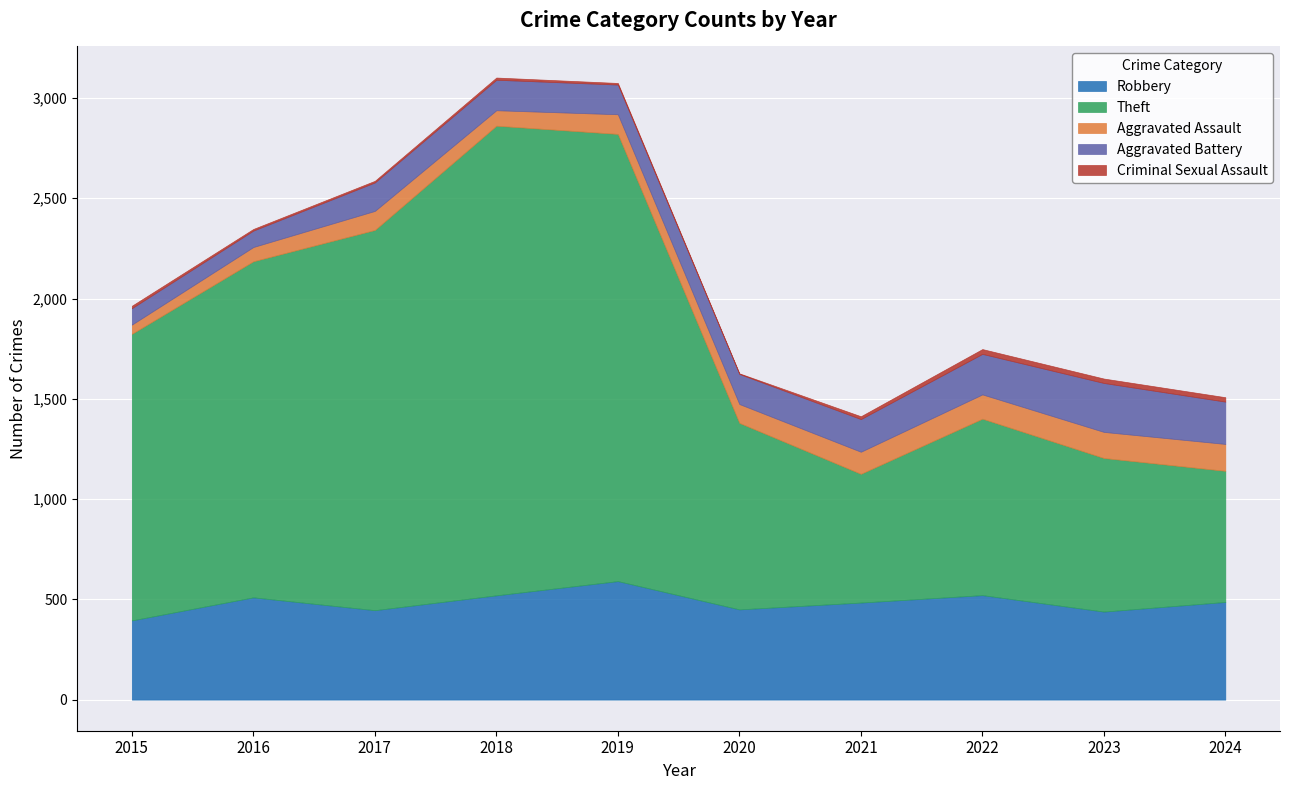

What is the lowest value of the Theft series?

642